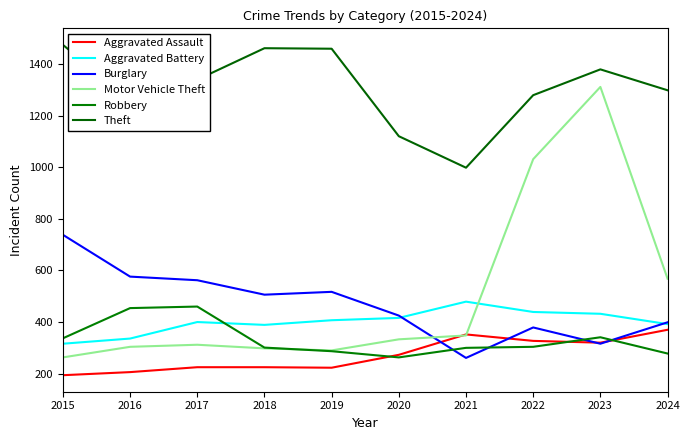

How many times do Aggravated Battery and Burglary cross each other?

2